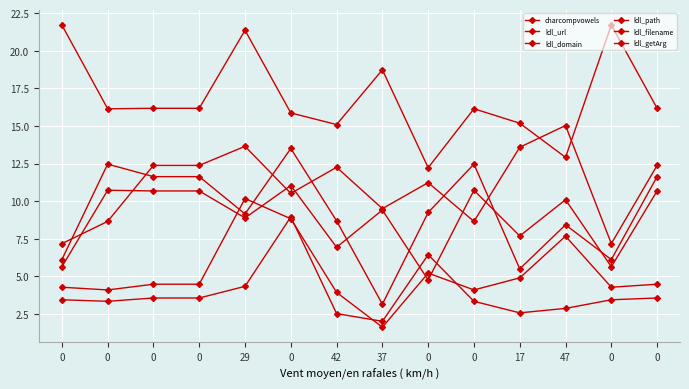

True or false: ldl_filename has a value of 7.6 at 0.

False